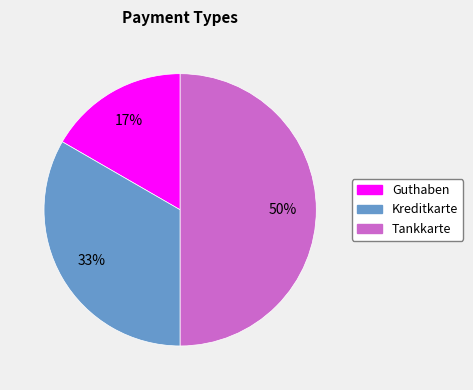

How many segments does this pie chart have?

3